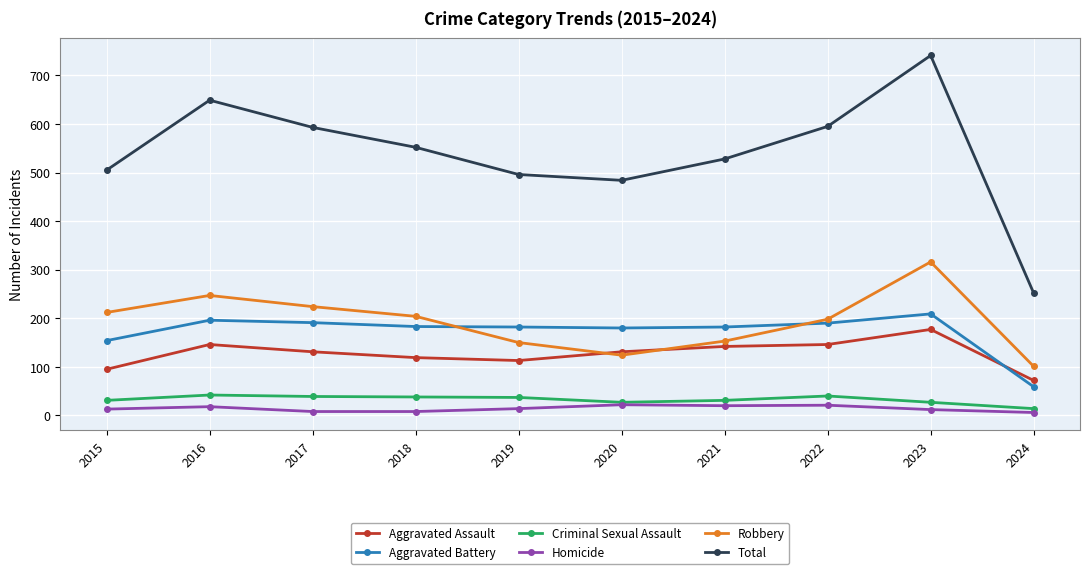

What is the greatest value displayed?

741